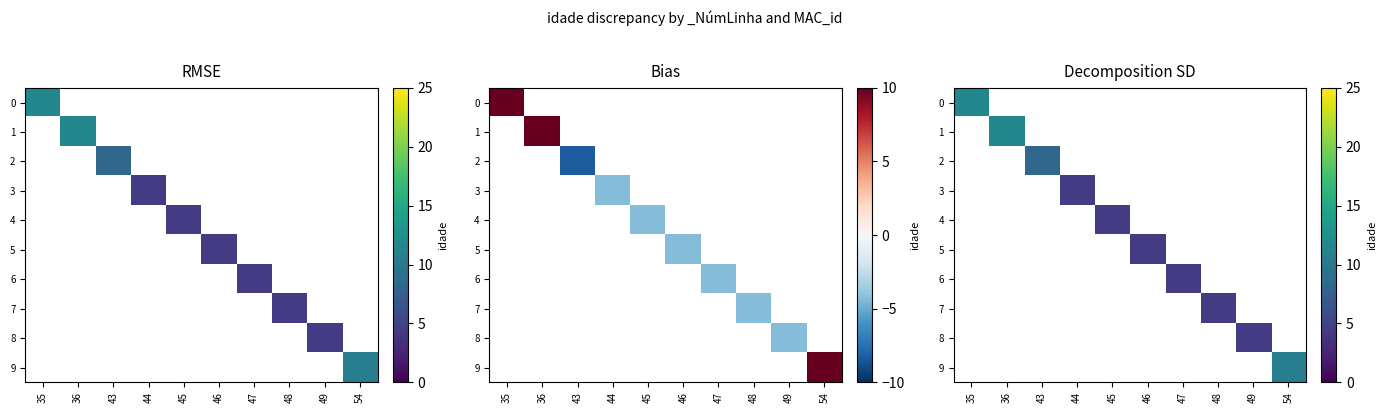

What is the smallest value displayed?

4.3